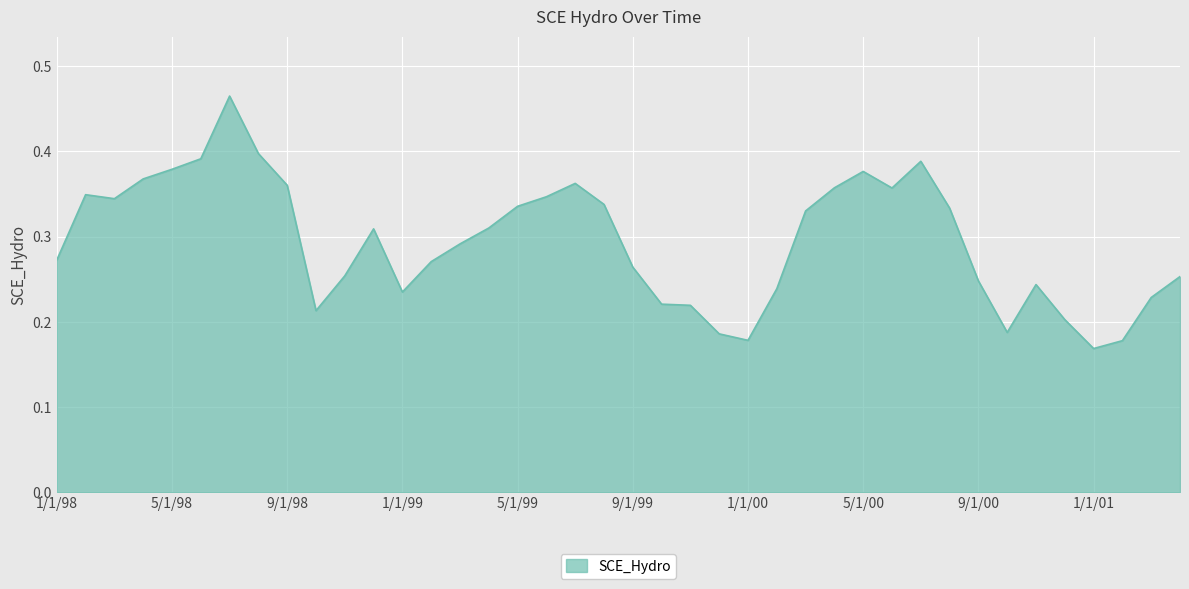

Does the chart display data point markers on the line(s)?

No